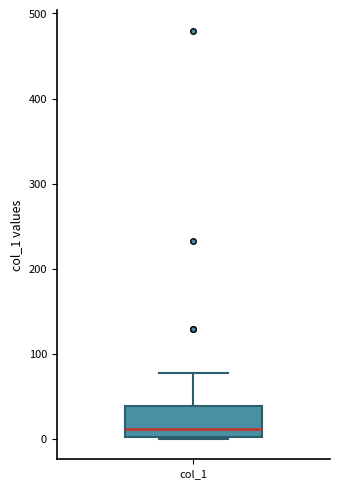

Where does the upper whisker of the box for col_1 end on the y-axis? The values are not printed on the chart, so give them approximately, as read against the axis.

80